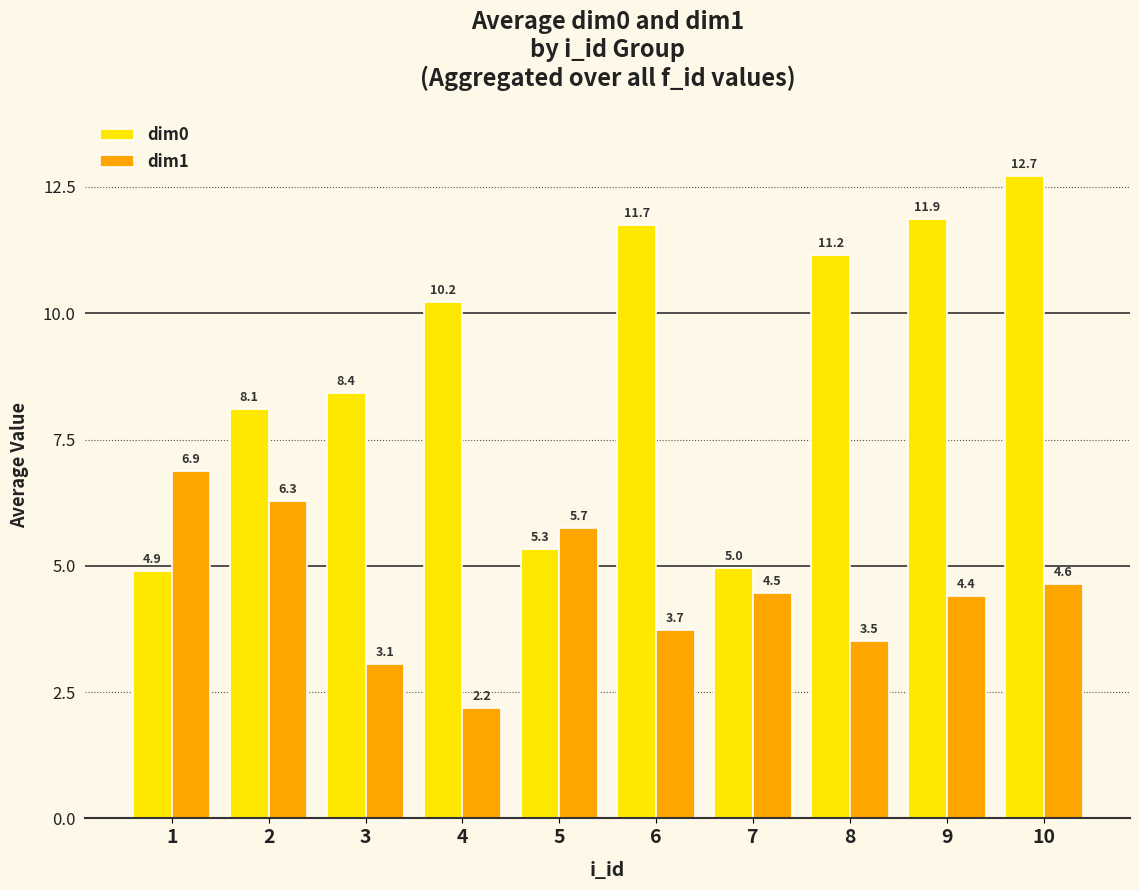

What is the value of the dim1 bar at the 7th from the left?

4.5